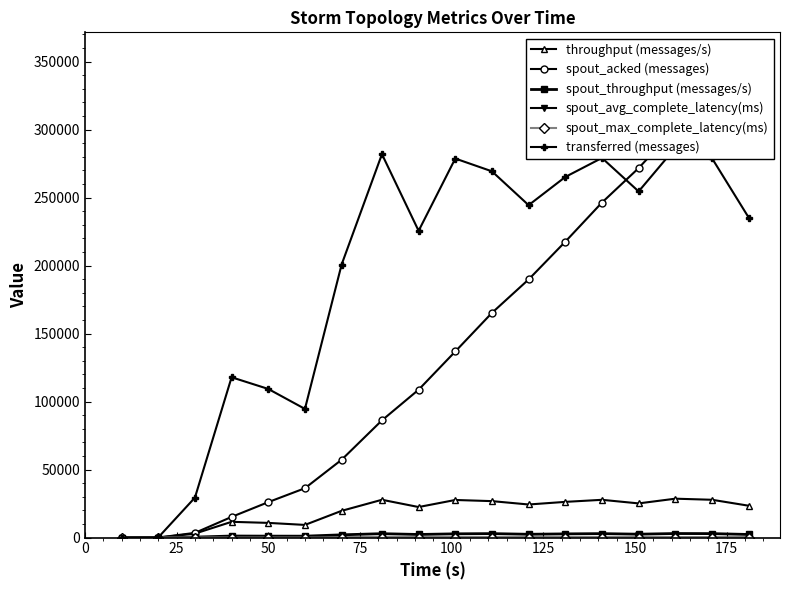

What is the value of the throughput (messages/s) point at the 13th from the left?

26235.0